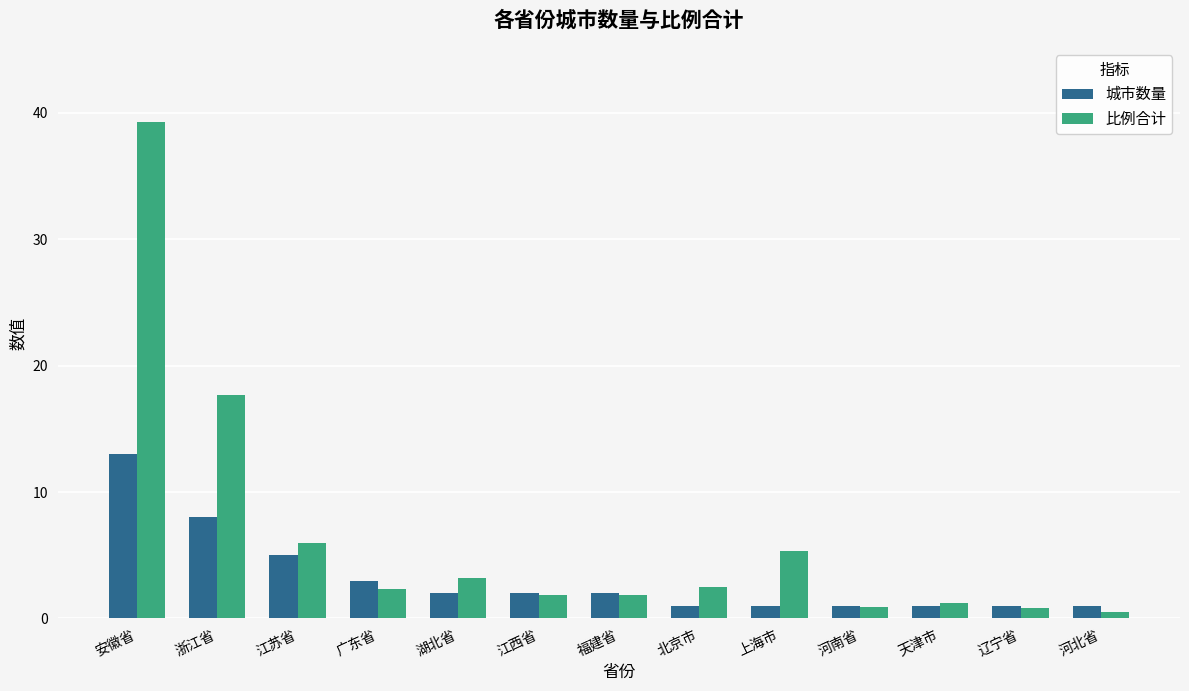

What is the label of the 2nd bar from the right?

辽宁省